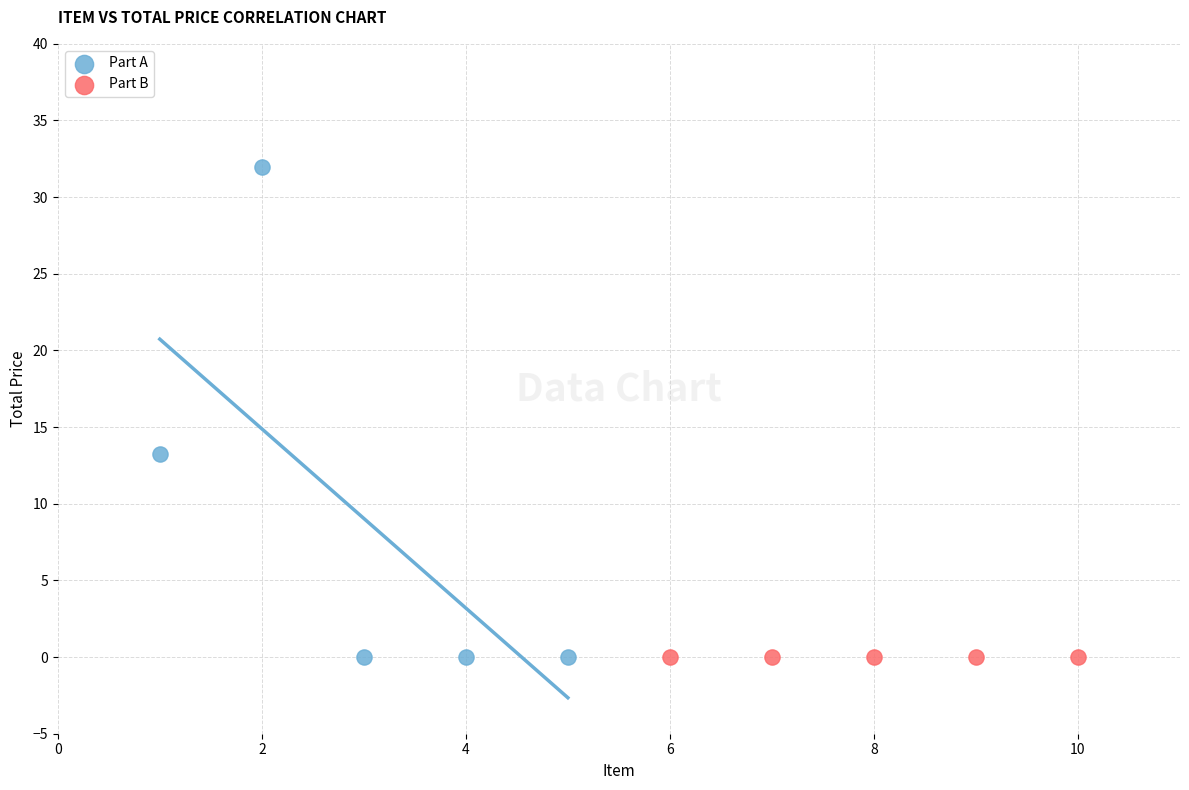

Which series contains the highest Y value?

Part A